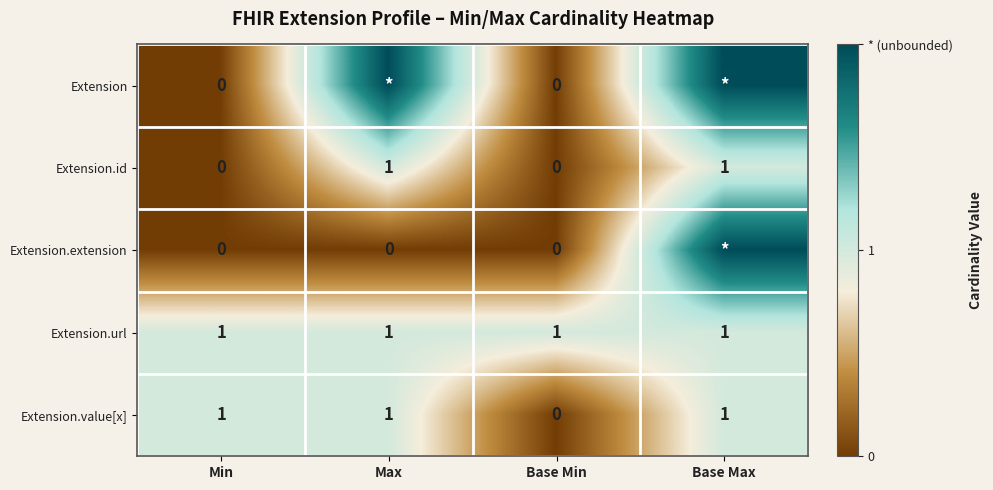

The value of Extension.id at Min is 0. True or false?

True